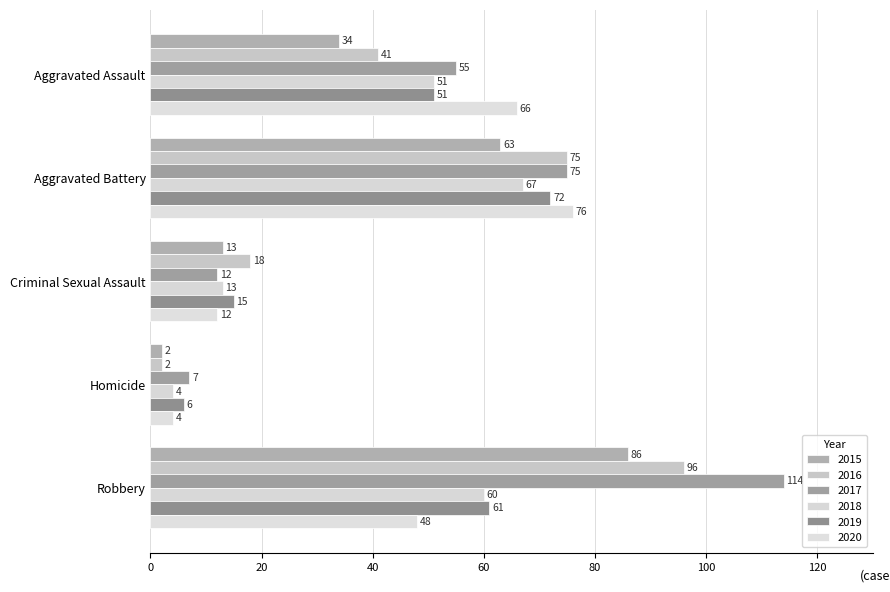

Count the 2016 values in the range 18 to 75.

3